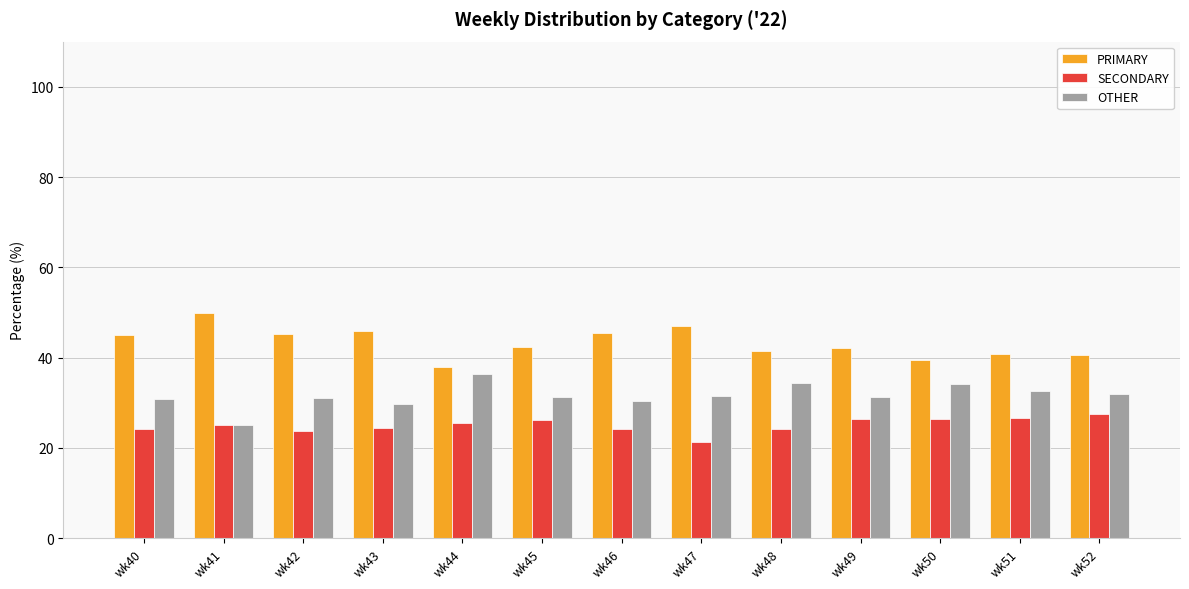

At which label does PRIMARY reach its minimum?

wk44